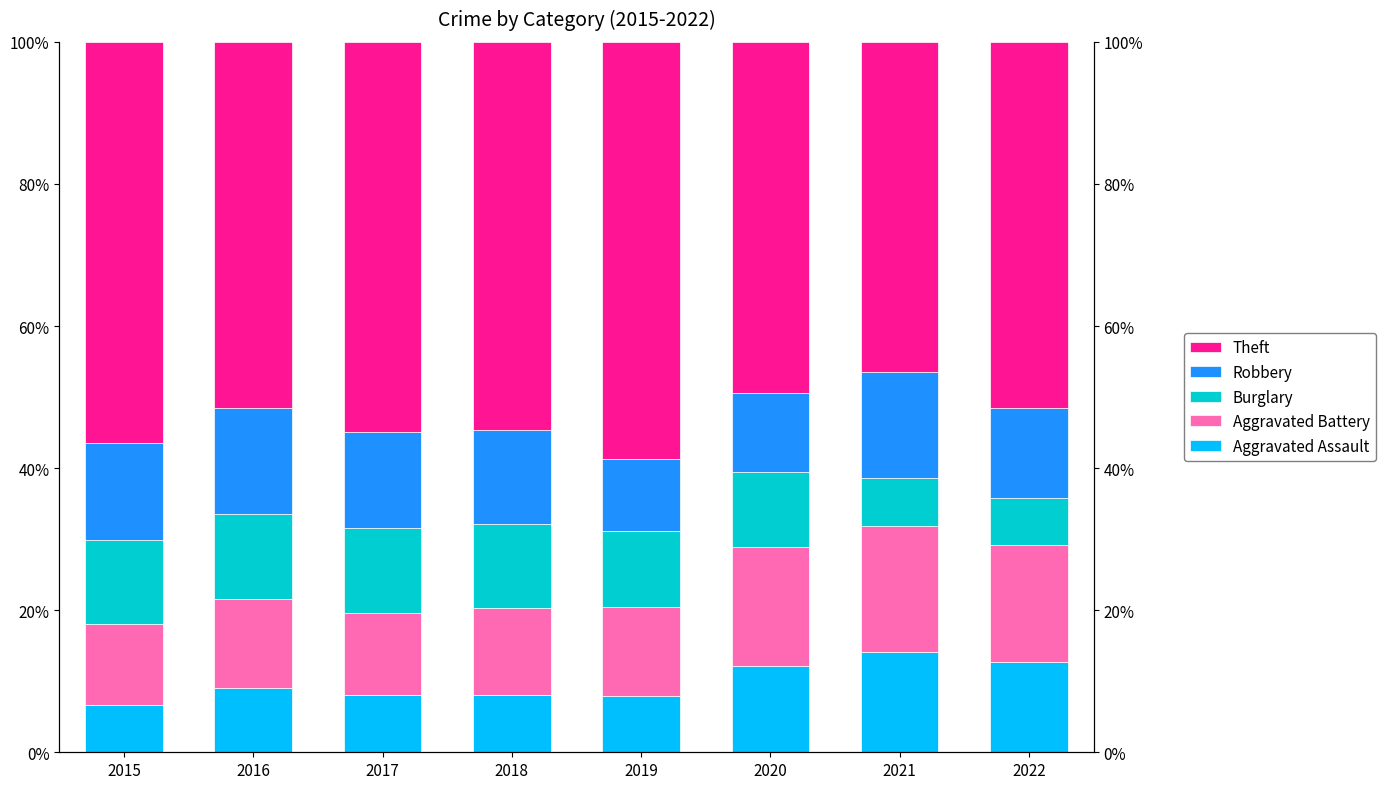

How many categories are shown in the chart?

8